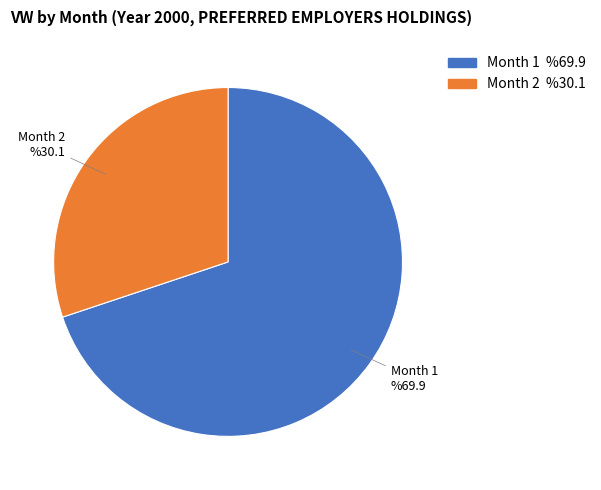

Combined, do 2 and 1 account for over 50%?

Yes